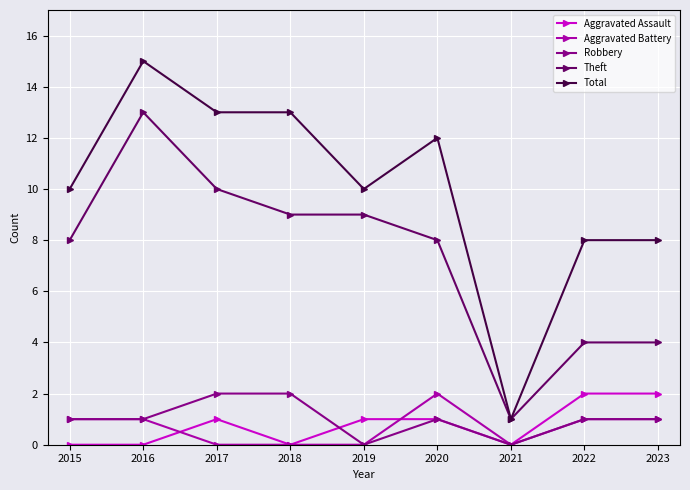

True or false: Aggravated Battery and Theft intersect in this chart.

False